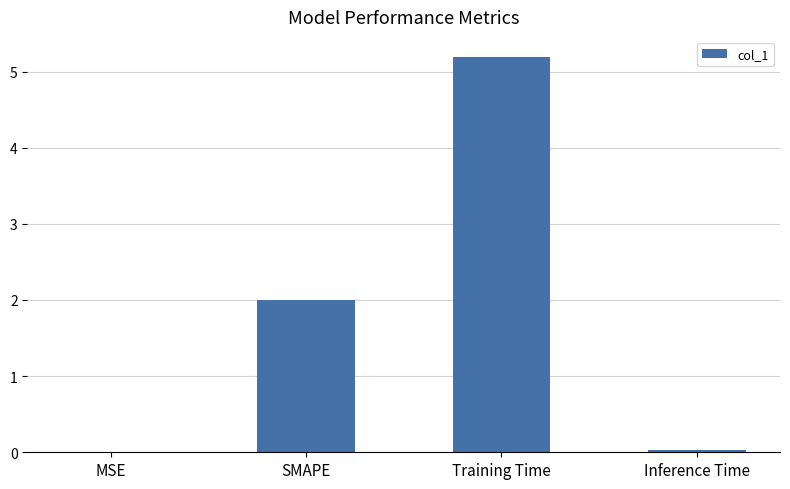

What is the sum of all values?

7.2